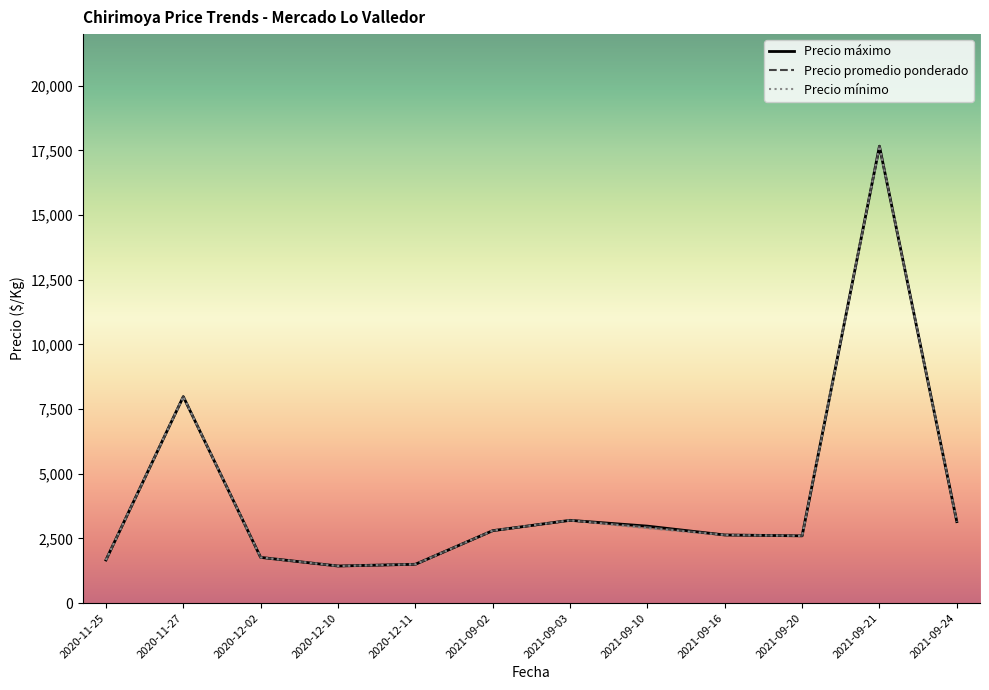

Which series changed the most between 2021-09-03 and 2021-09-21?

Precio máximo